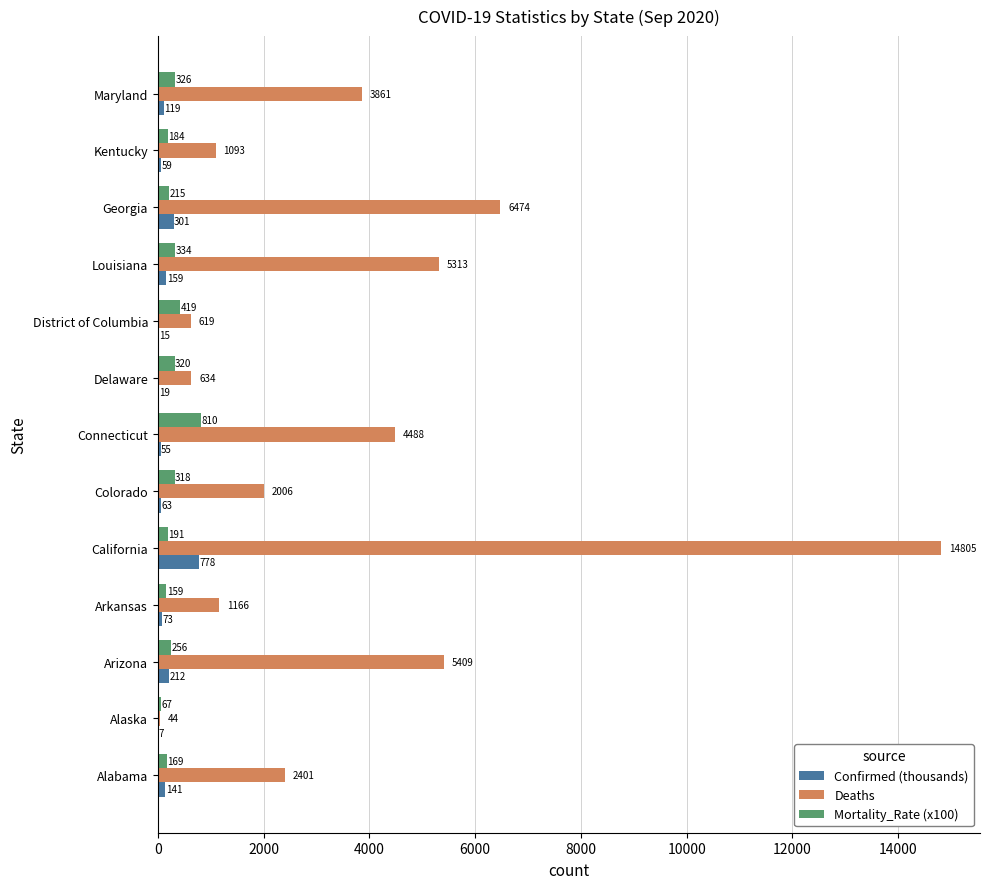

What are all the series names shown in the legend?

Confirmed (thousands), Deaths, Mortality_Rate (x100)